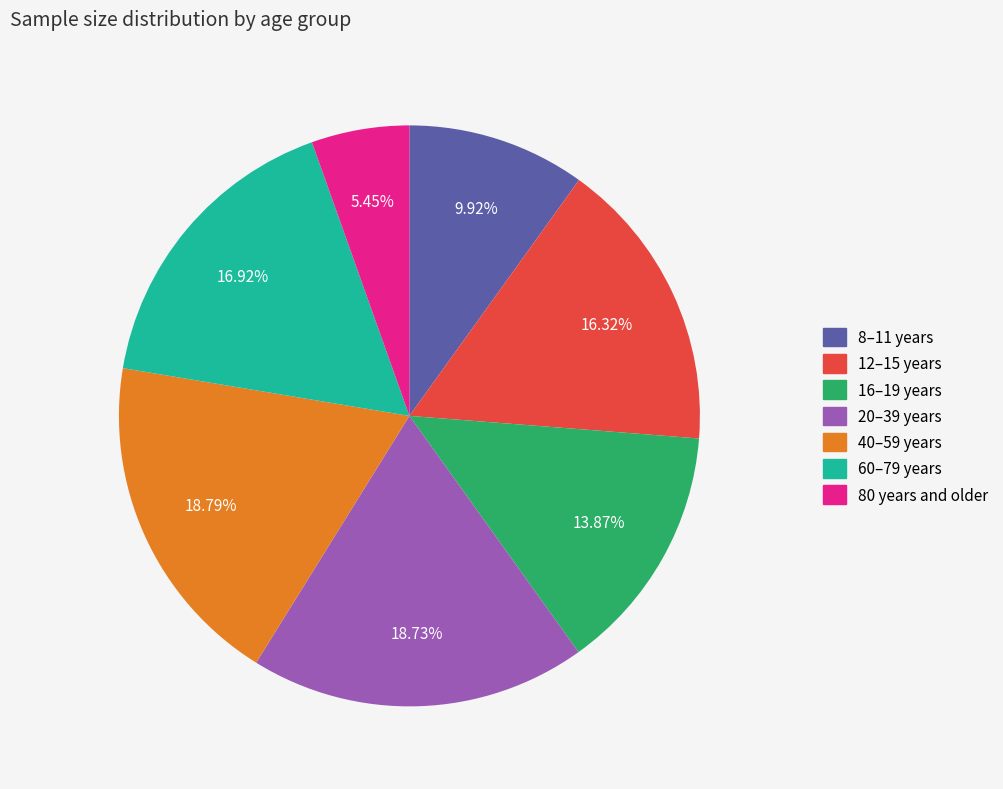

Is it true that 12–15 years is 16% of the pie?

True